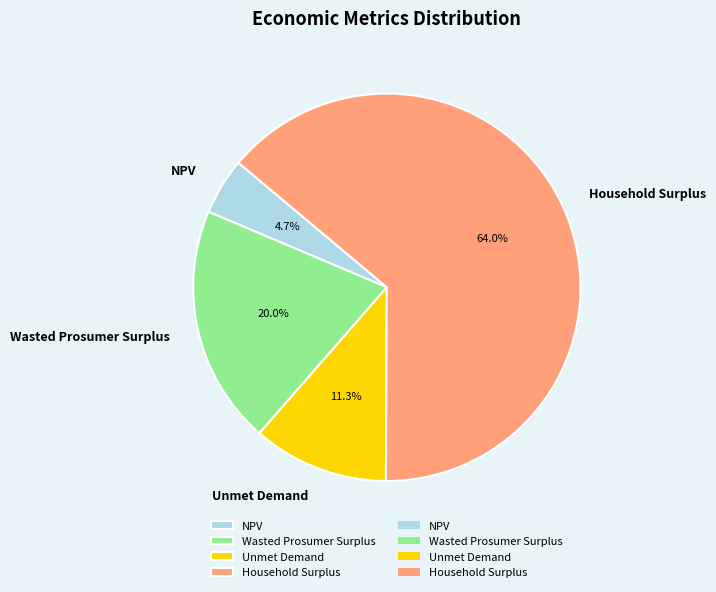

To the nearest percent, what is the combined percentage of Unmet Demand and Household Surplus?

75%